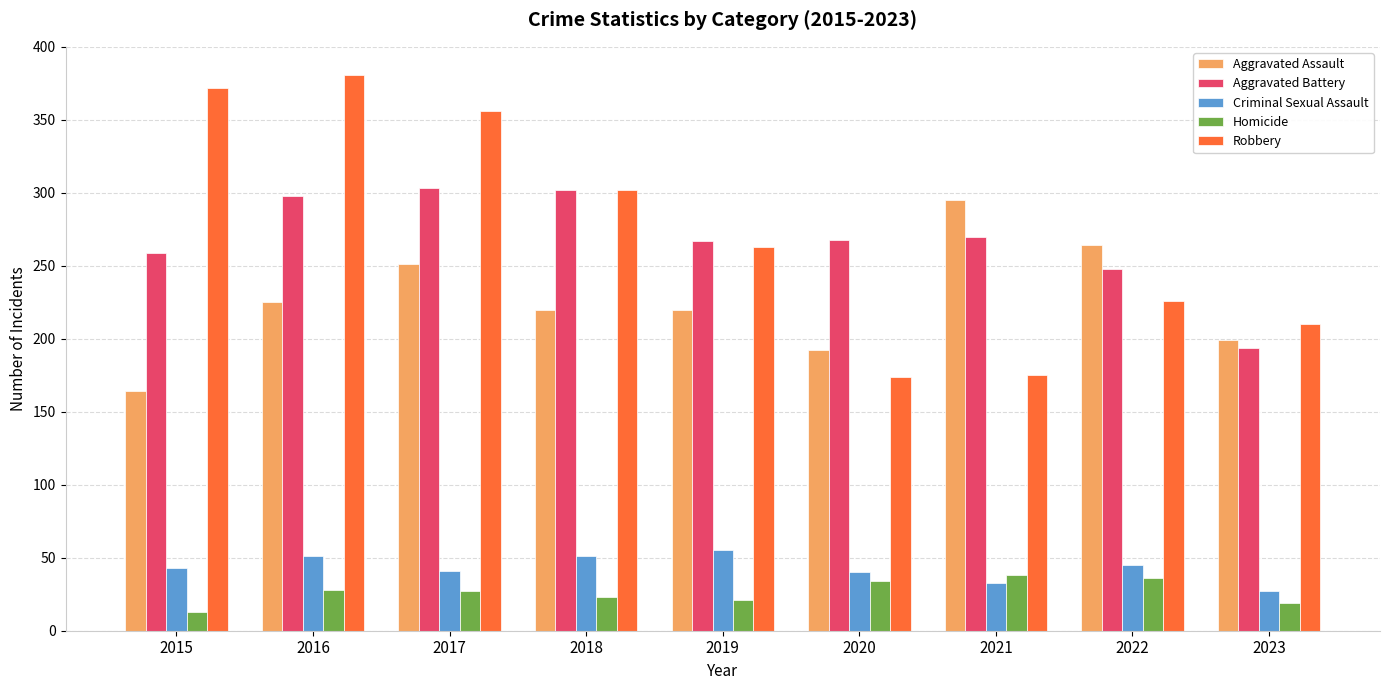

What value does the Aggravated Assault series have at 2019?

220